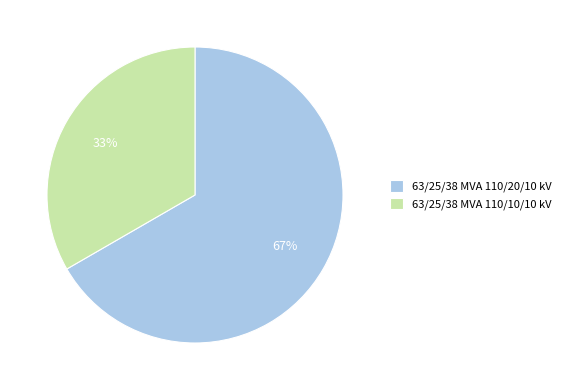

Which category accounts for the majority?

63/25/38 MVA 110/20/10 kV